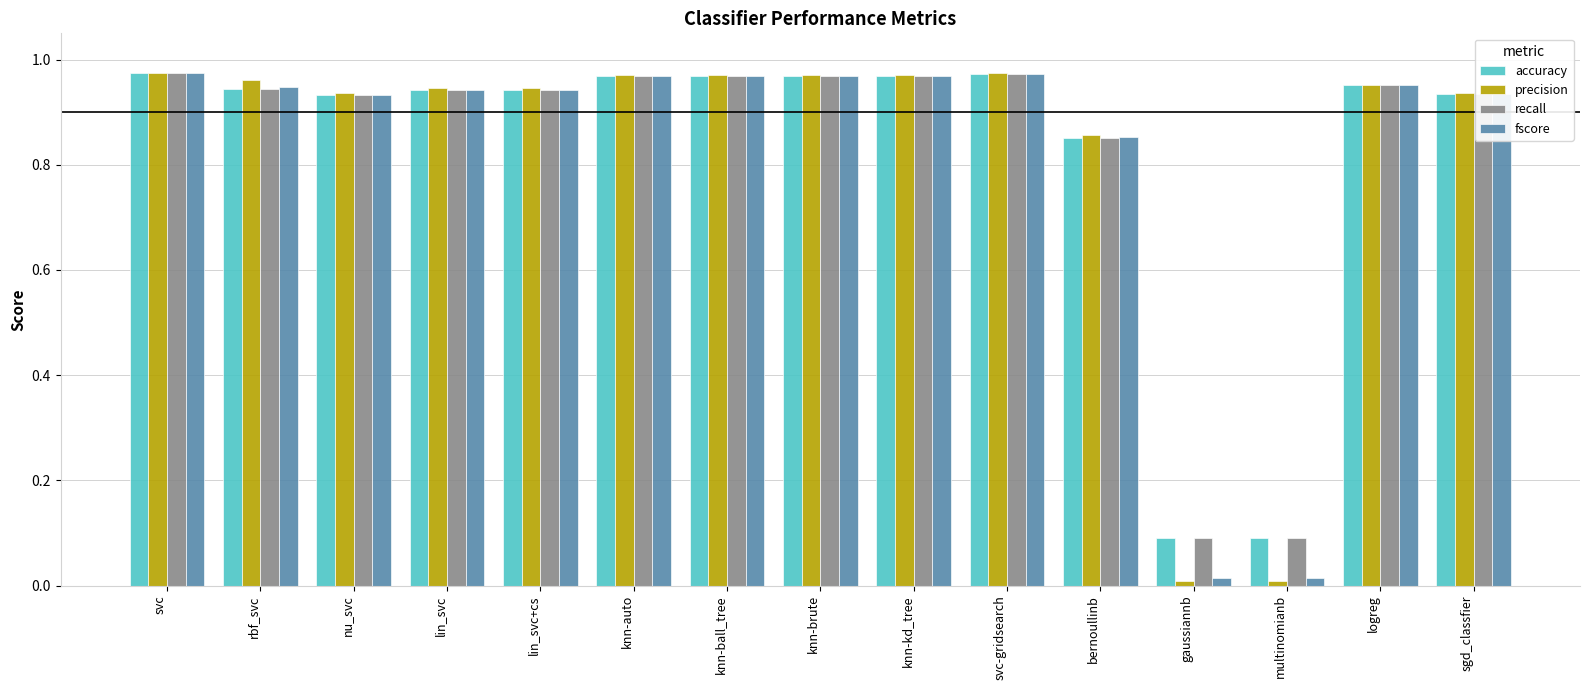

What are all the series names shown in the legend?

accuracy, precision, recall, fscore